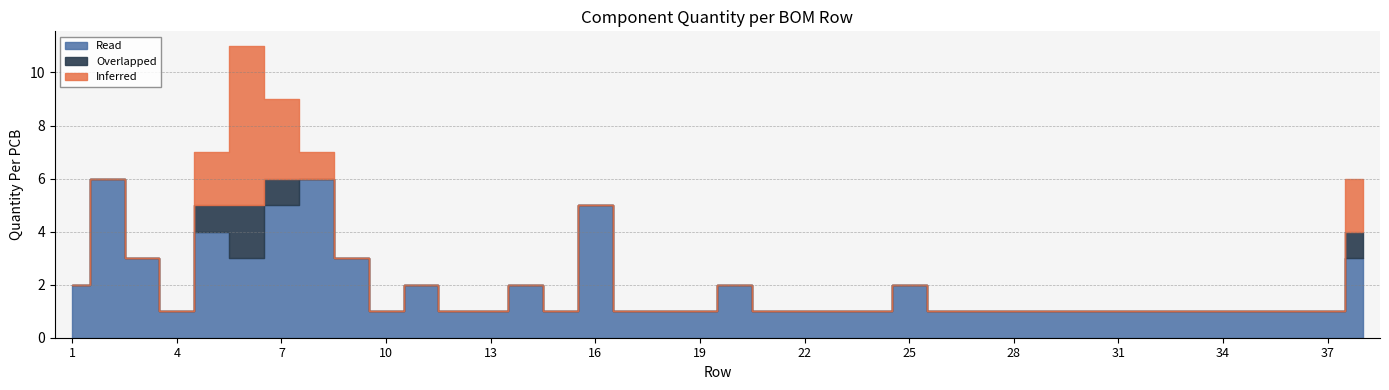

At 6, list the series in order from smallest to largest.

Overlapped, Read, Inferred